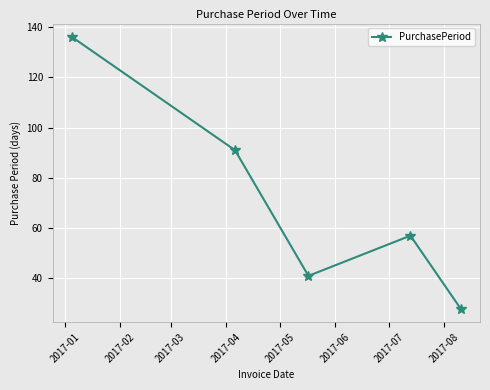

What is the smallest value displayed?

28